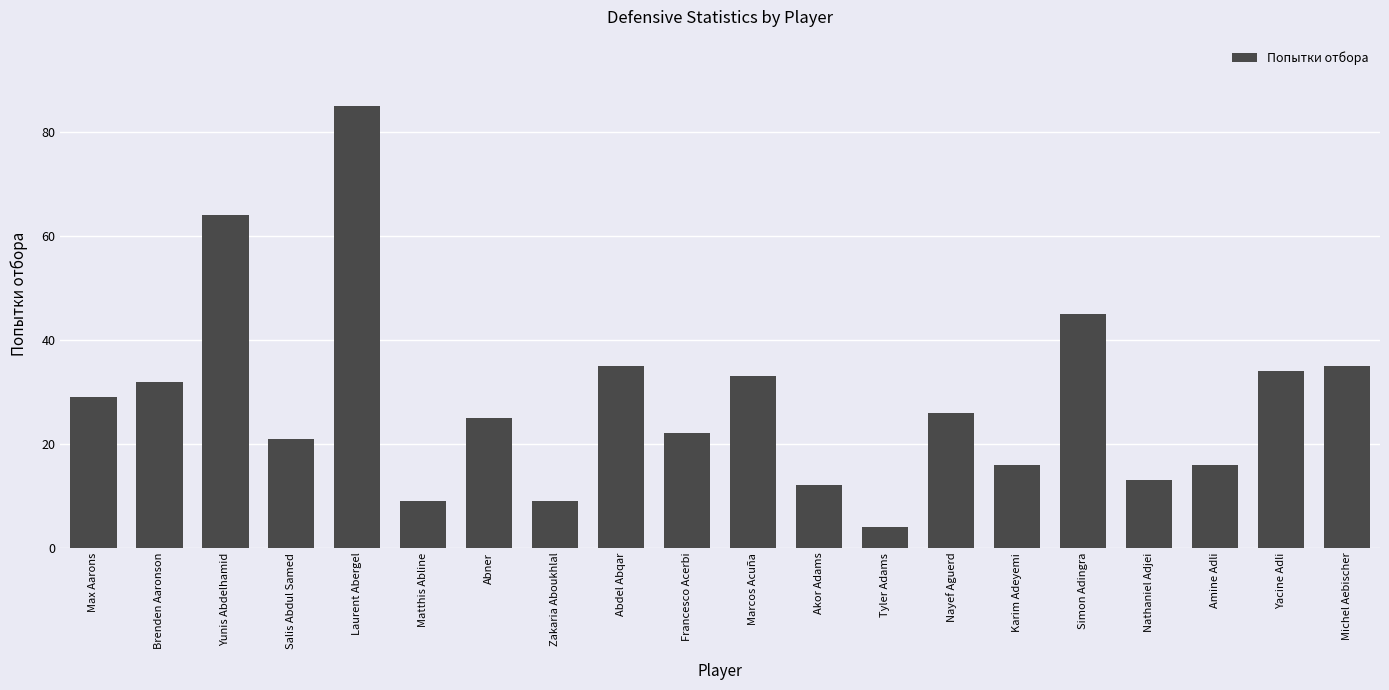

Are the bars grouped side by side (vs. stacked)?

No